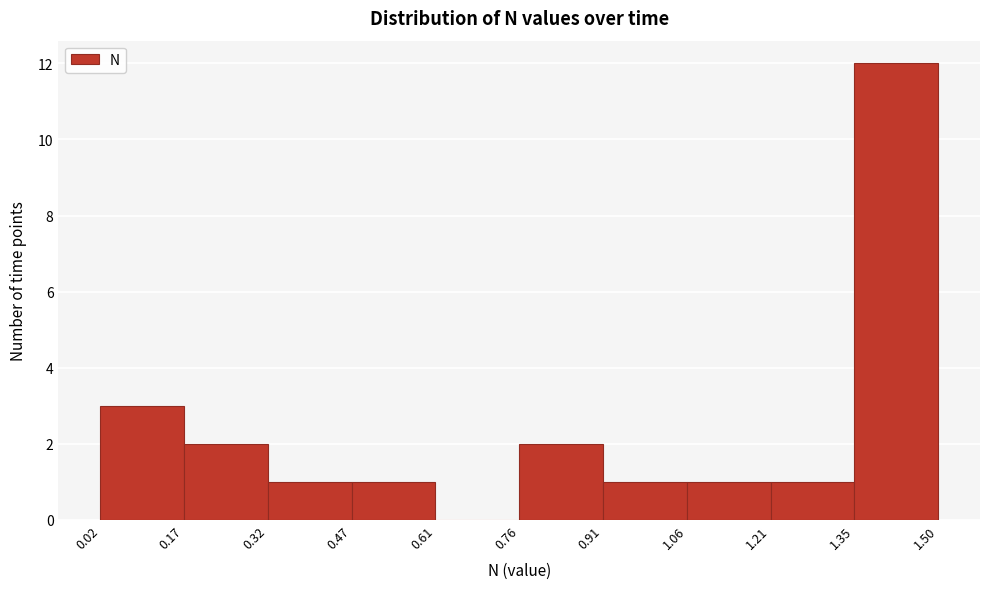

Reading left to right, list every bar in this chart as the range it spans on the x-axis followed by its height. The values are not printed on the chart, so give them approximately, as read against the axis.

0.02 to 0.17: 3
0.17 to 0.32: 2
0.32 to 0.47: 1
0.47 to 0.61: 1
0.61 to 0.76: 0
0.76 to 0.91: 2
0.91 to 1.06: 1
1.06 to 1.21: 1
1.21 to 1.35: 1
1.35 to 1.50: 12